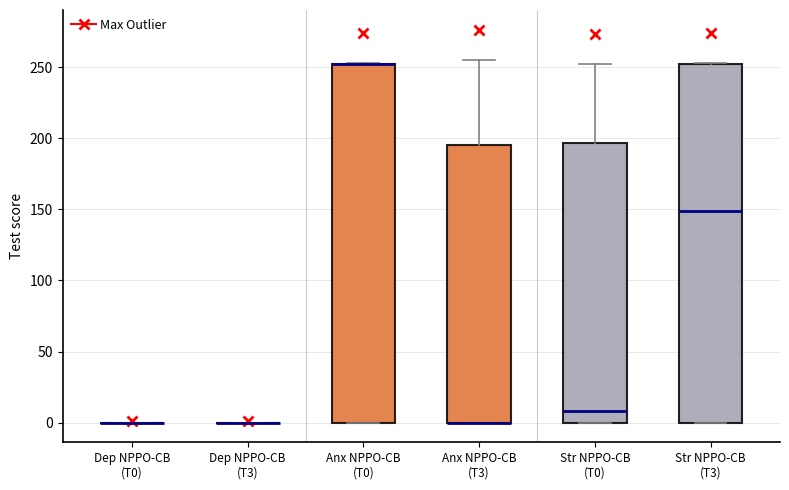

Where does the upper whisker of the box for Anx NPPO-CB (T3) end on the y-axis? The values are not printed on the chart, so give them approximately, as read against the axis.

255